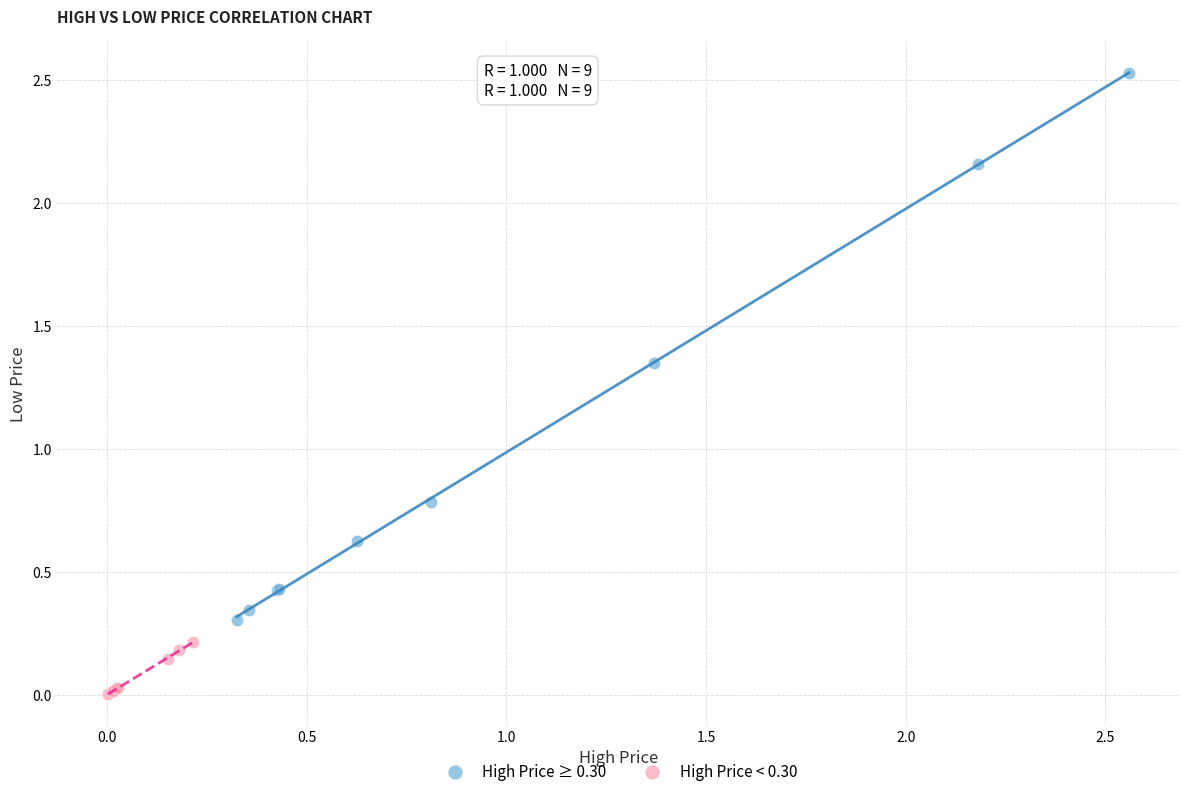

Which series reaches the maximum Y coordinate?

High Price ≥ 0.30